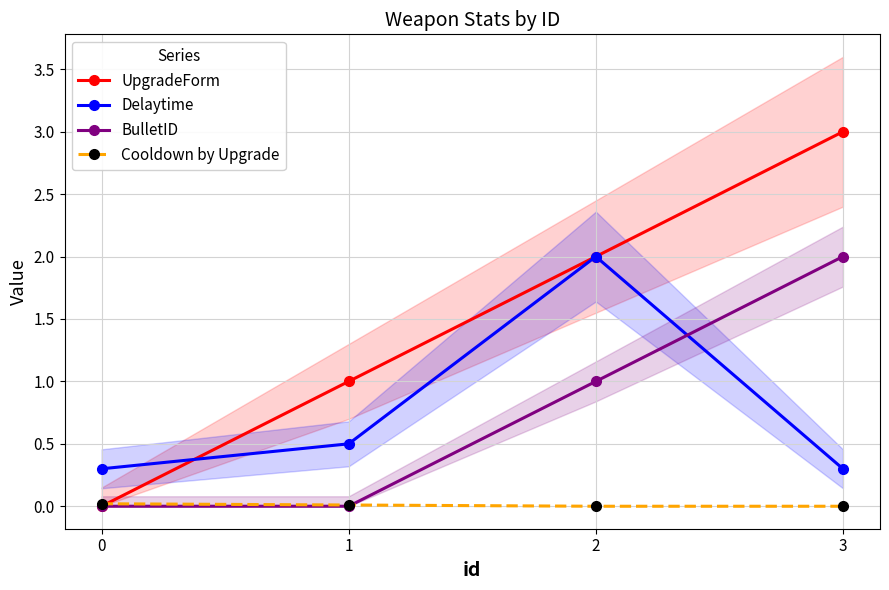

What is the approximate value of Delaytime at 3?

0.3